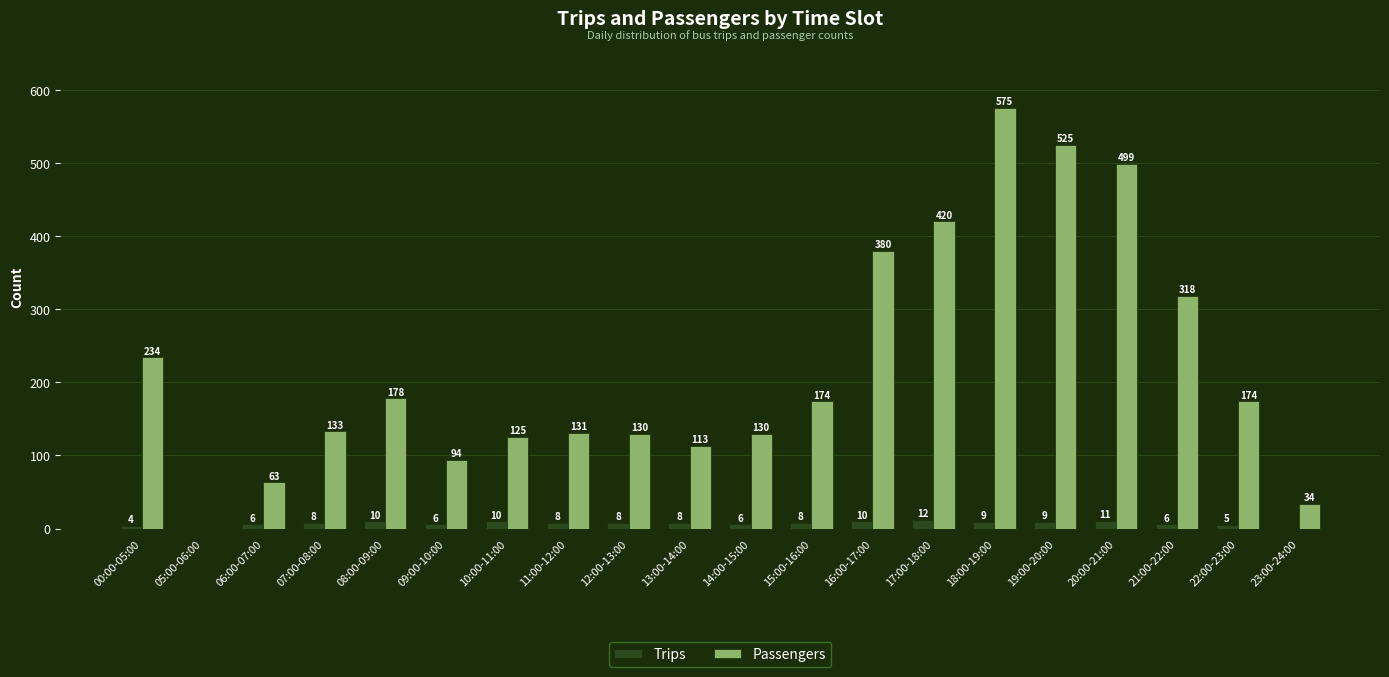

Reading left to right, transcribe all the data shown in this chart.

Trips: 4	0	6	8	10	6	10	8	8	8	6	8	10	12	9	9	11	6	5	0
Passengers: 234	0	63	133	178	94	125	131	130	113	130	174	380	420	575	525	499	318	174	34